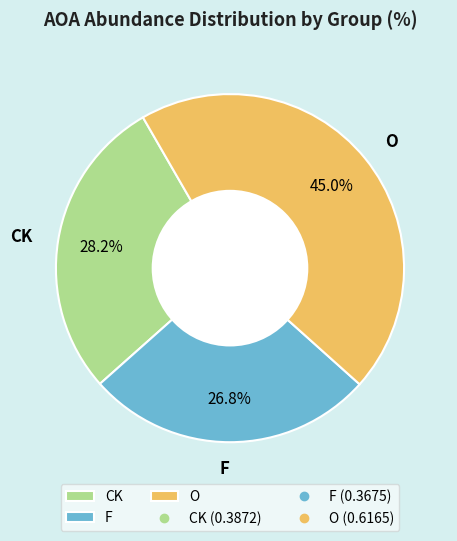

Is there any slice that represents more than half of the pie?

No